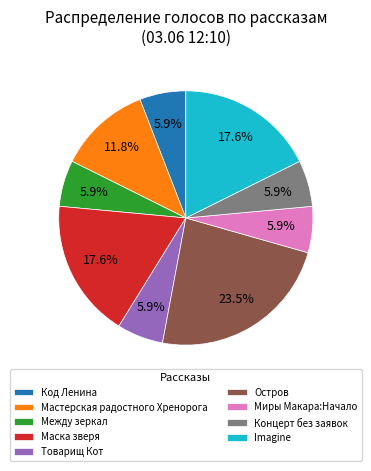

How many slices are in this pie chart?

9